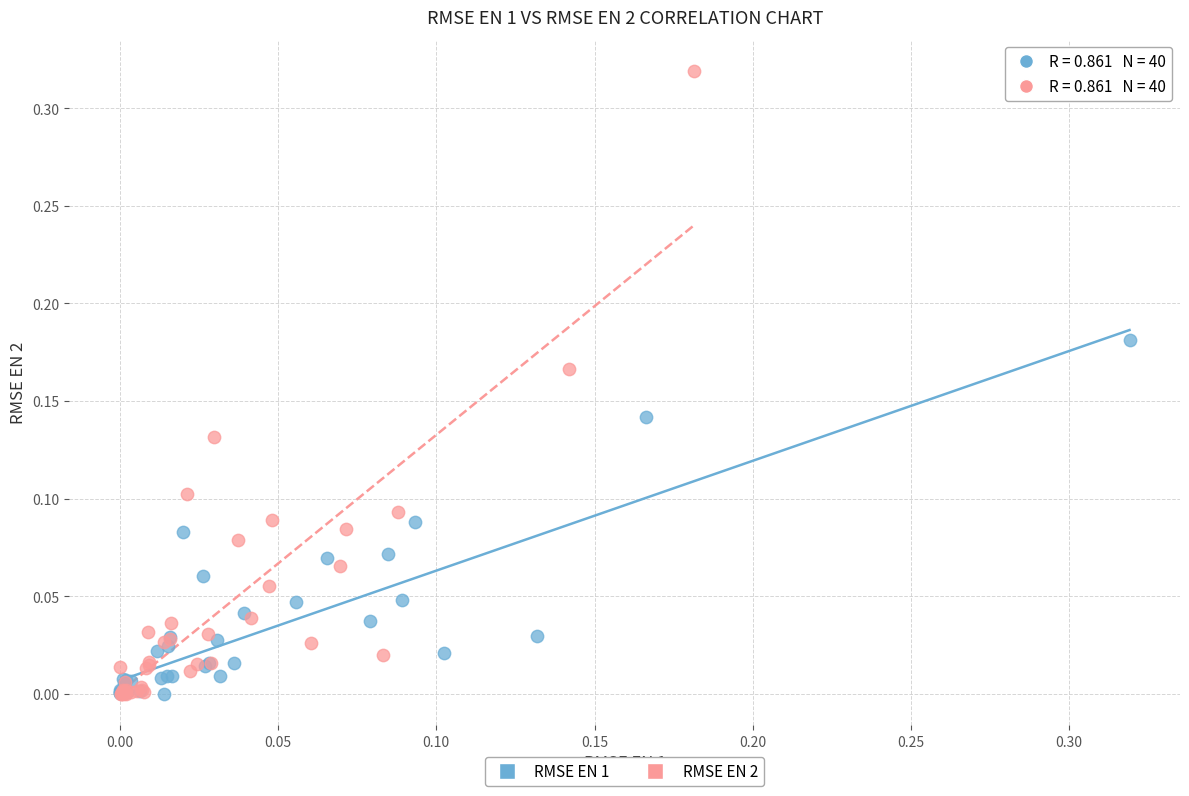

Which series reaches the maximum Y coordinate?

RMSE EN 2